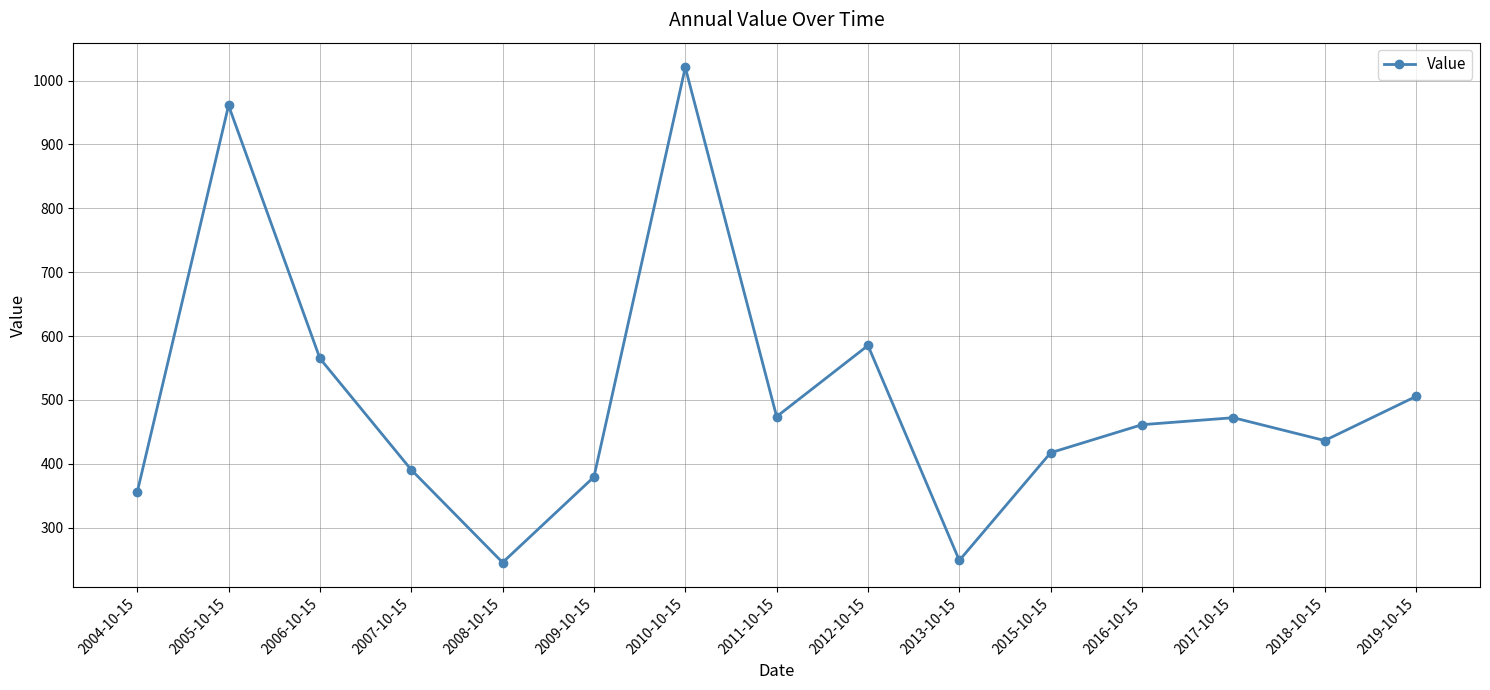

What is the maximum value shown in the chart?

1020.7